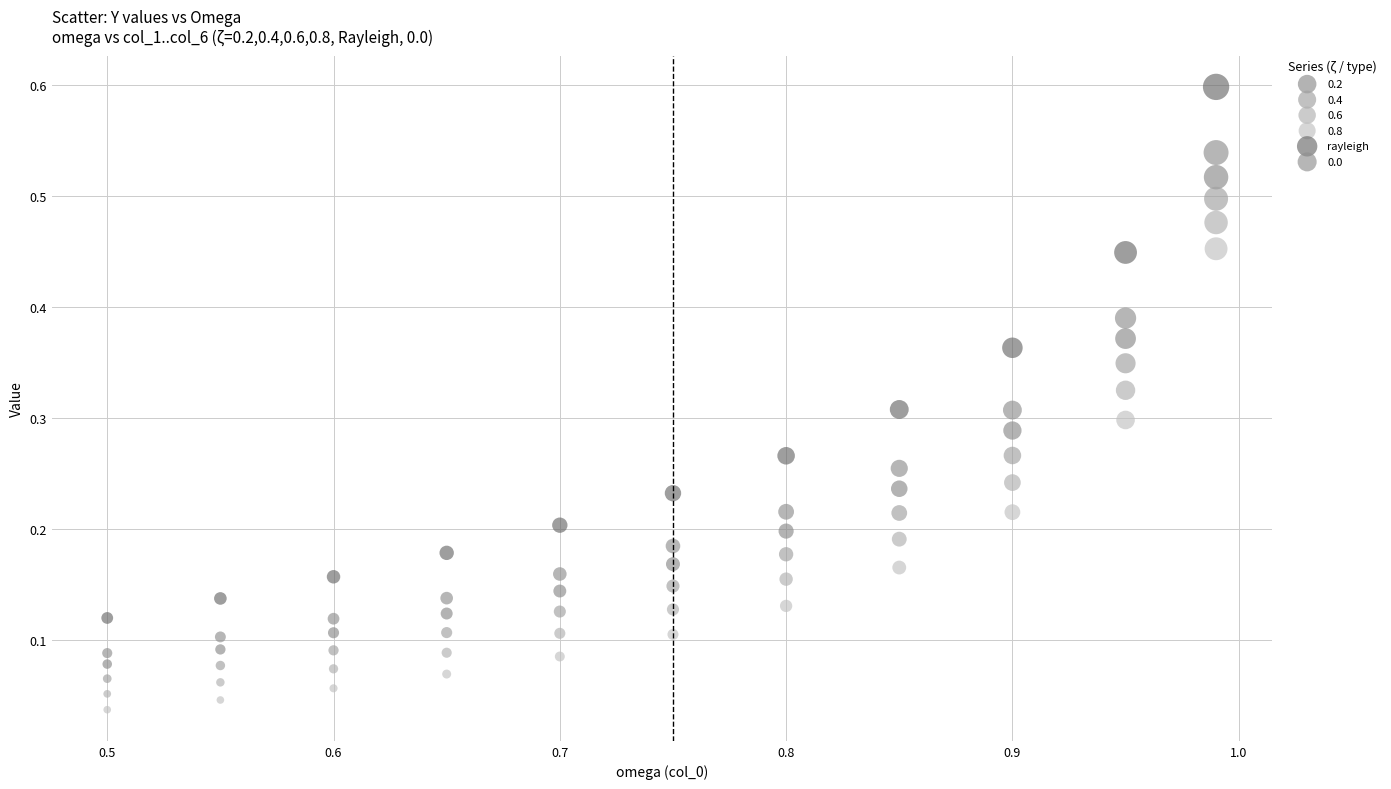

Which series reaches the maximum Y coordinate?

rayleigh